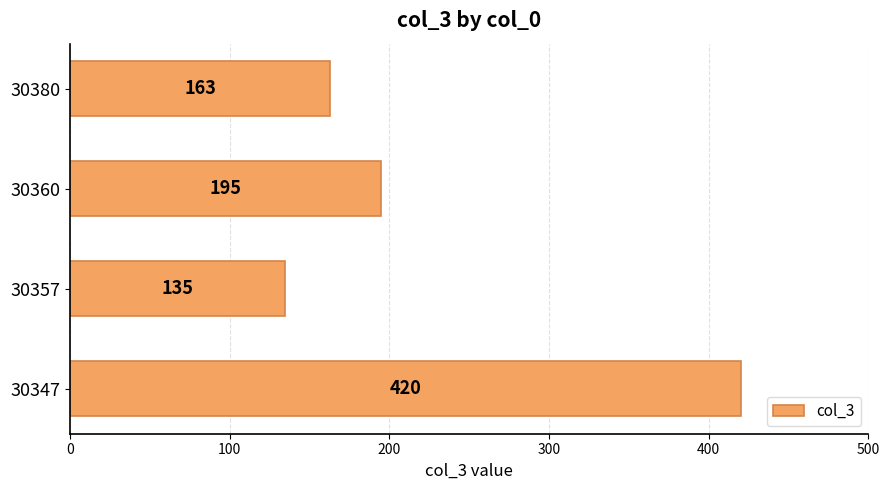

Reading bottom to top, what are all the values shown in this chart?

30347=420	30357=135	30360=195	30380=163